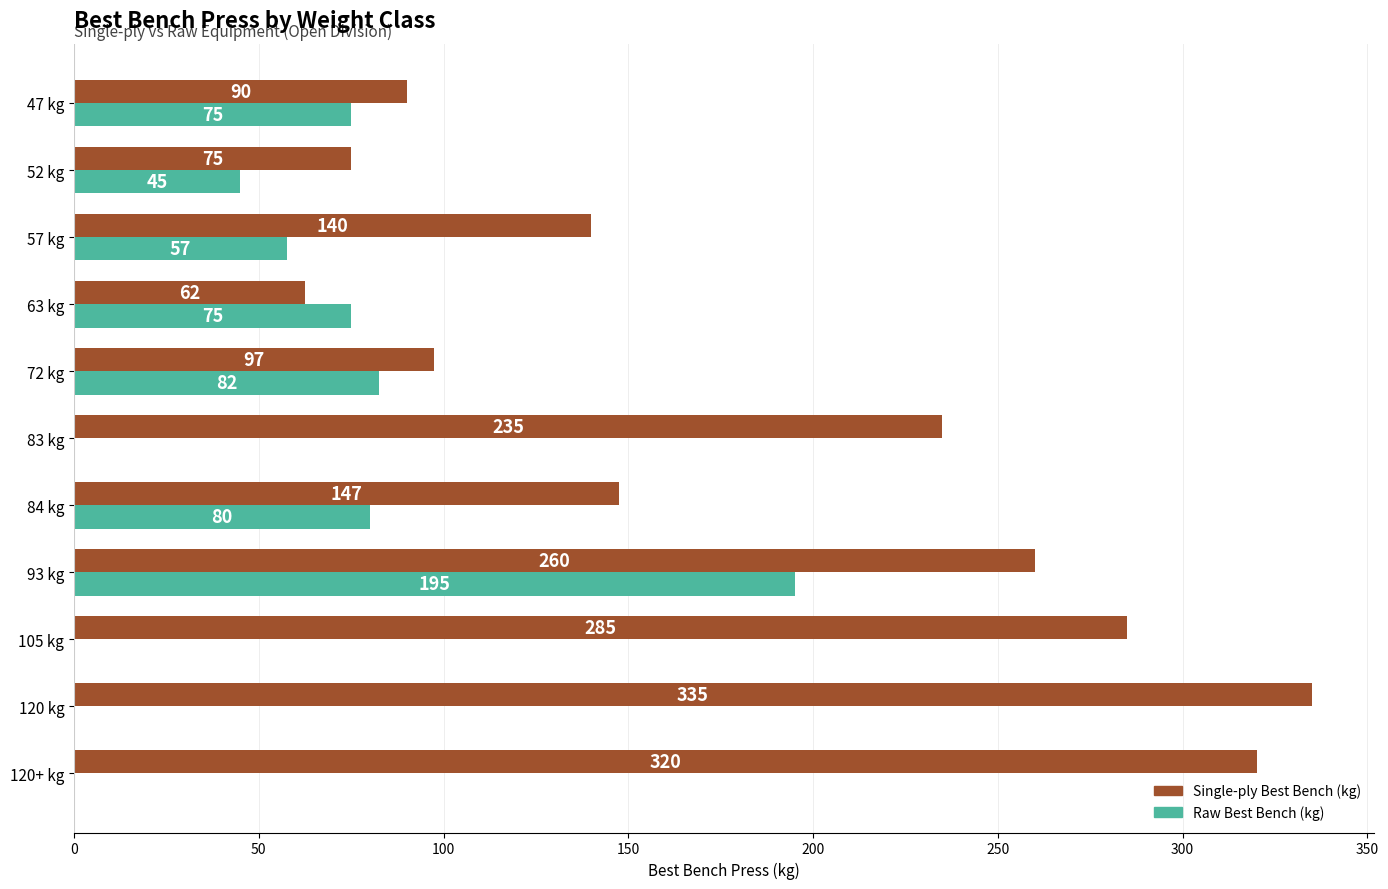

What is the sum of the Single-ply Best Bench (kg) values at 120 kg and 47 kg?

425.0